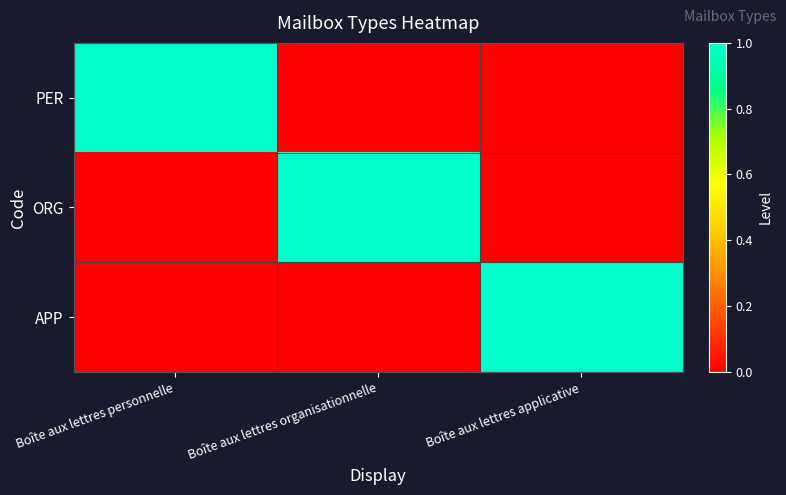

Is it true that ORG equals 1 at Boîte aux lettres organisationnelle?

True